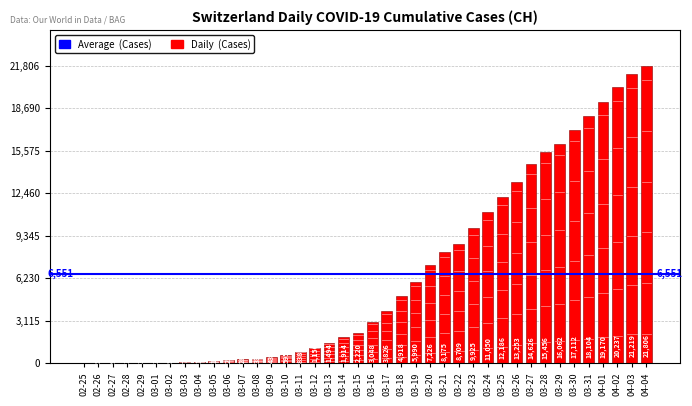

The value at 03-21 is 8175. True or false?

True